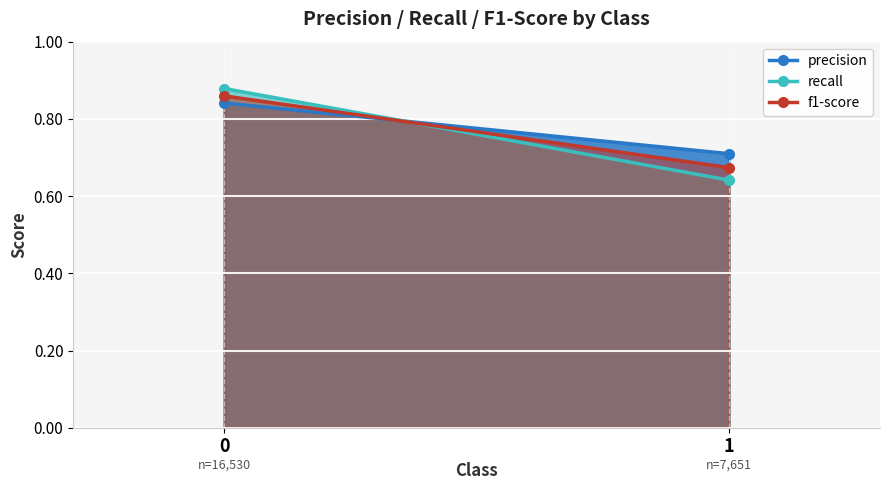

What is the total value across all series at 0?

2.6